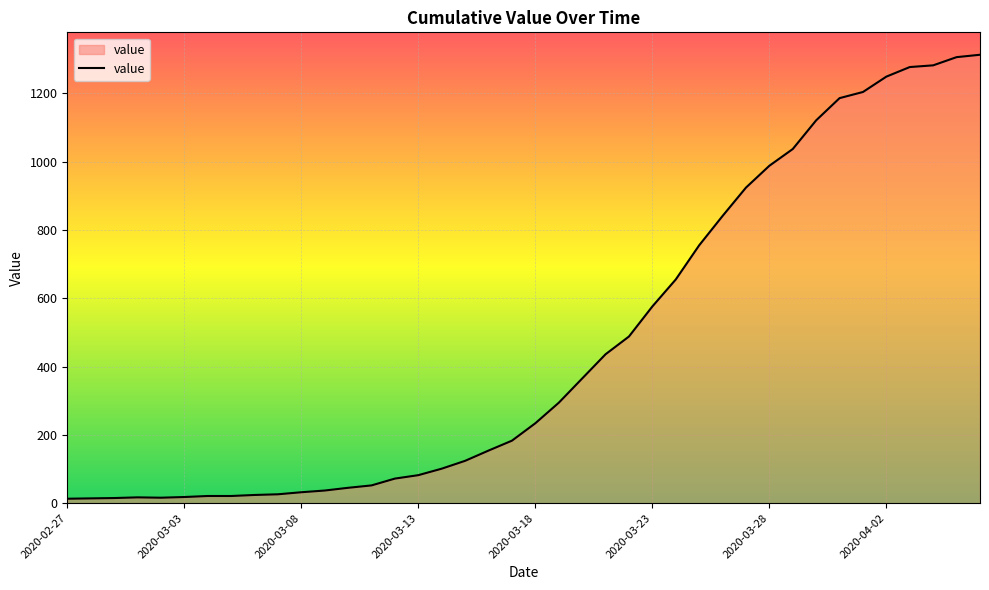

What is the difference between the maximum and minimum values?

1300